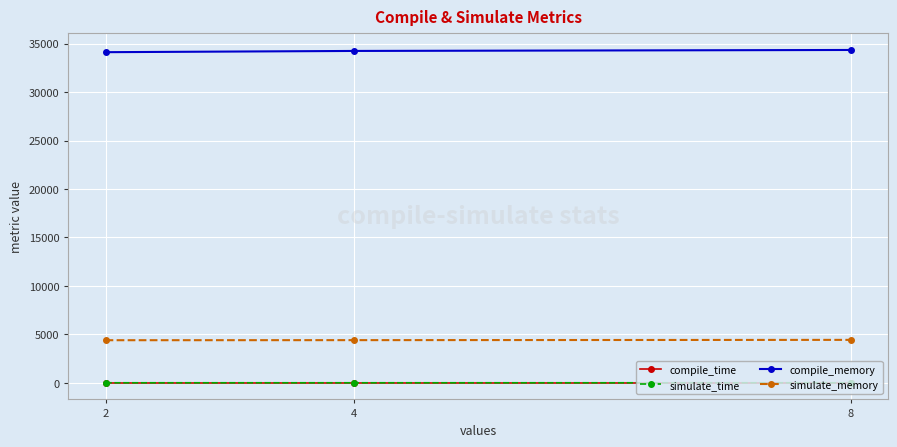

What is the maximum value for simulate_memory?

4428.0